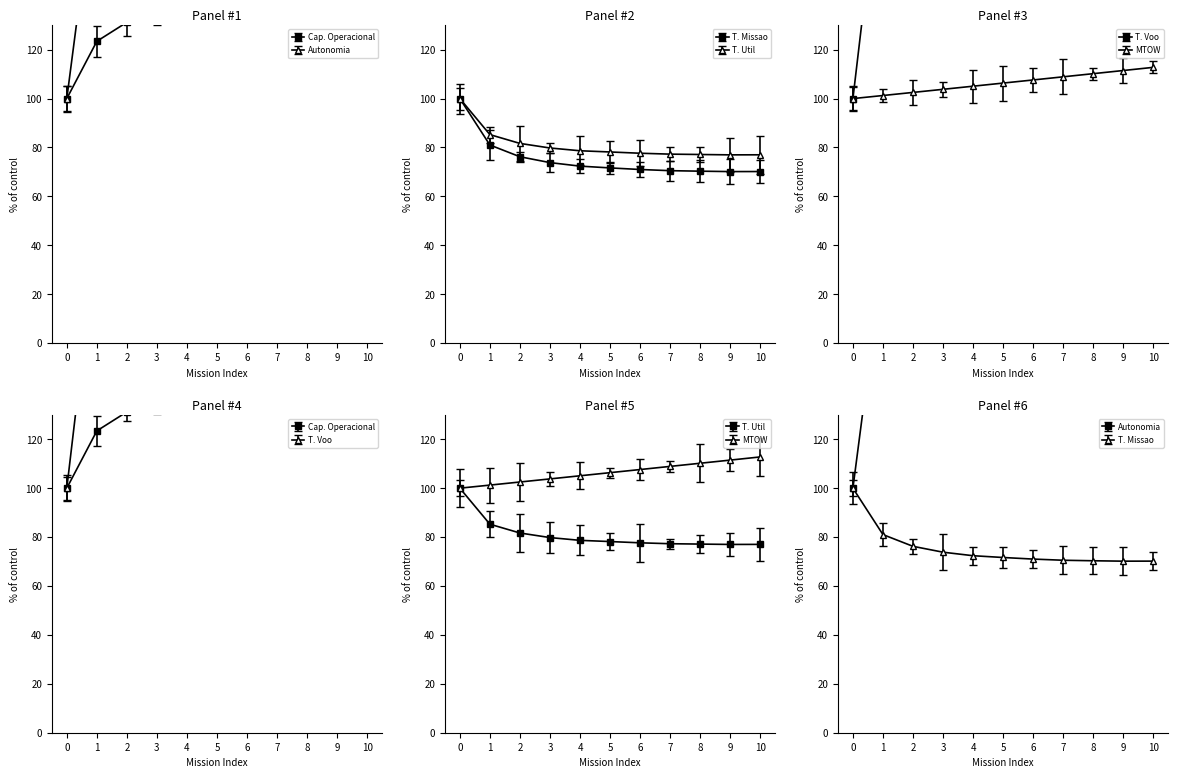

Read the MTOW [kg] value at 0.

100.0